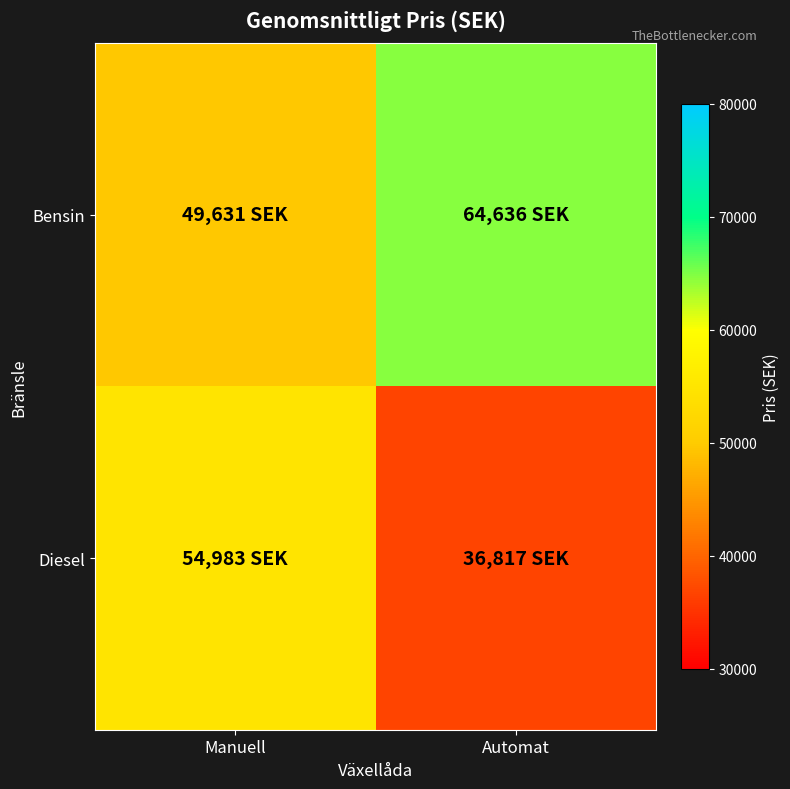

Count the number of categories in the chart.

2